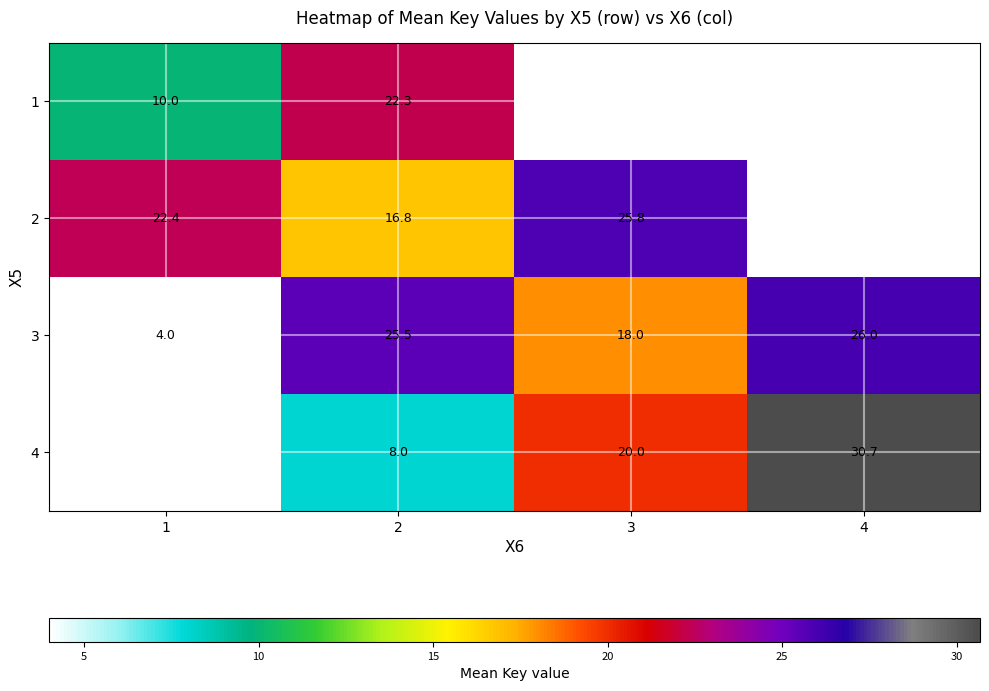

Is the value of 4 at 4 greater than the value of 3 at 3?

Yes